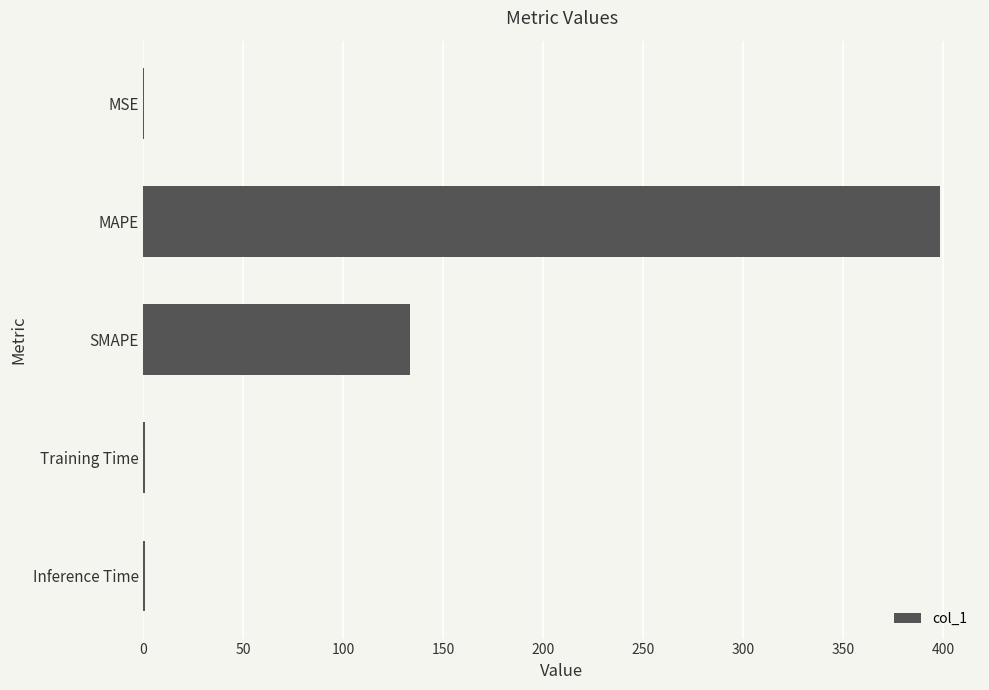

Are the bars horizontal?

Yes